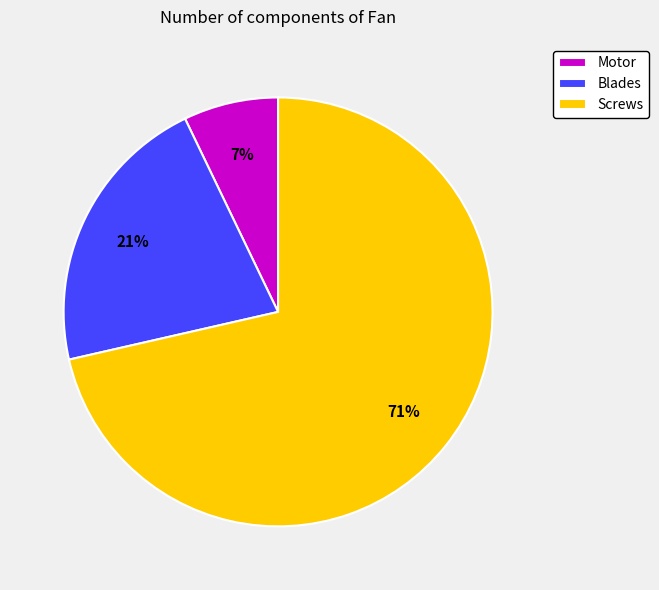

Is there any slice that represents more than half of the pie?

Yes